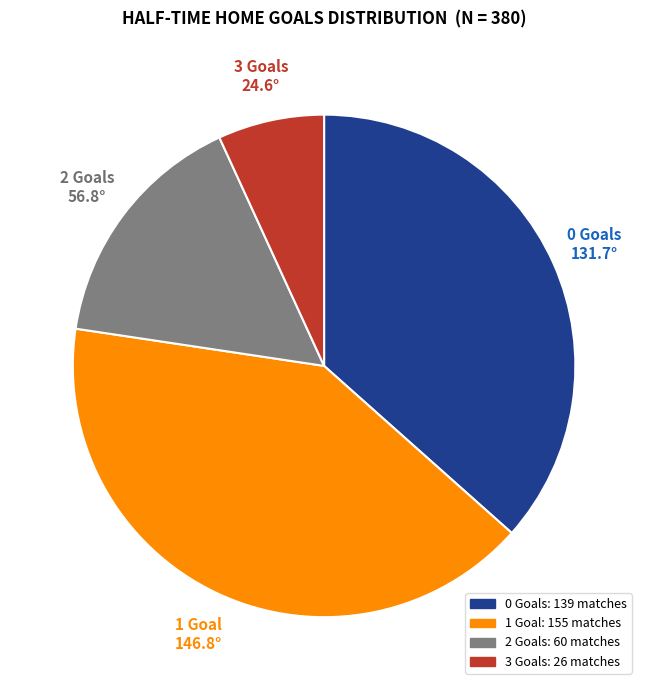

Which slice is the largest?

1